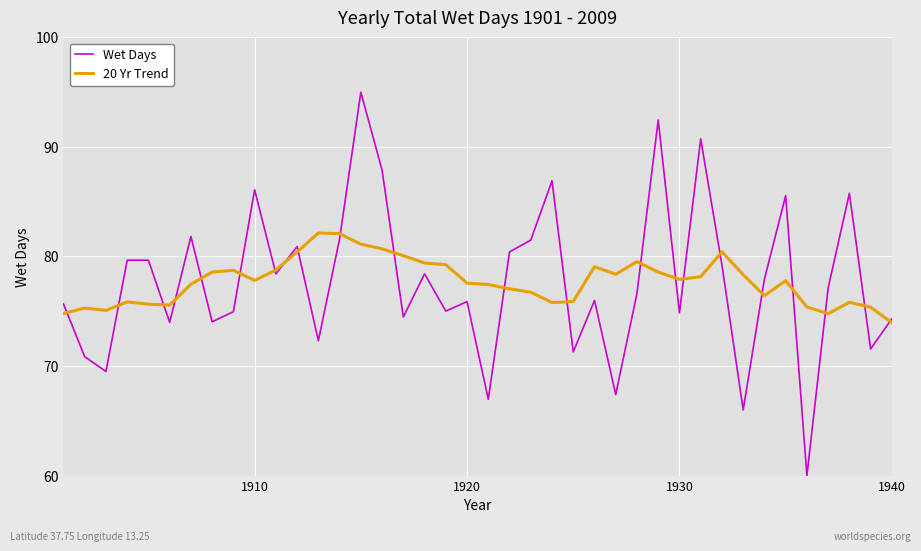

Rank the series by their maximum value, from lowest to highest.

20 Yr Trend, Wet Days